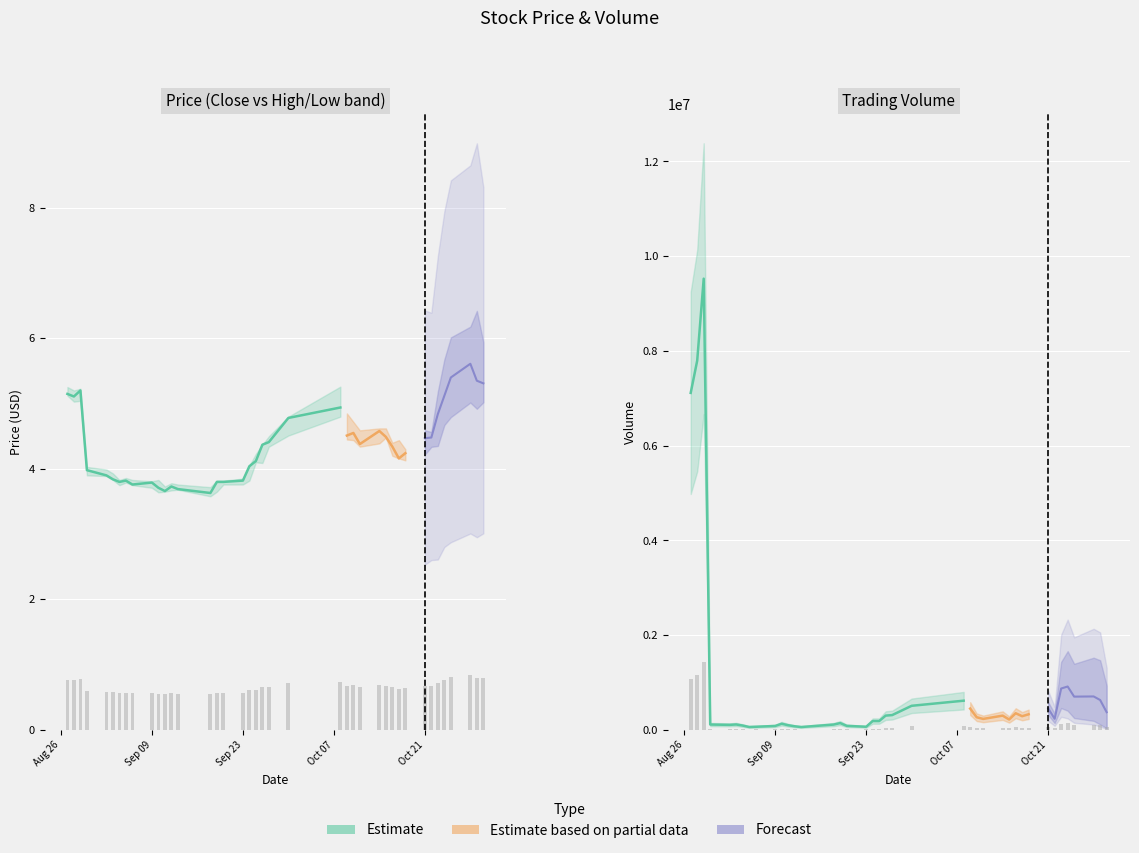

Reading left to right, what are all the values shown in this chart?

close: 5.1	5.1	5.2	4.0	3.9	3.8	3.8	3.8	3.8	3.8	3.7	3.7	3.7	3.7	3.6	3.8	3.8	3.8	4.0	4.1	4.4	4.4	4.8	4.9	4.5	4.5	4.4	4.6	4.5	4.3	4.2	4.2	4.5	4.5	4.8	5.1	5.4	5.6	5.3	5.3
open: 5.2	5.1	5.1	3.9	4.0	3.9	3.8	3.8	3.8	3.8	3.8	3.7	3.7	3.7	3.7	3.7	3.8	3.8	3.8	4.1	4.1	4.4	4.7	5.2	4.8	4.5	4.6	4.4	4.5	4.2	4.3	4.2	4.3	4.5	4.5	4.9	5.0	5.4	5.5	5.3
high: 5.3	5.2	5.2	4.0	4.0	3.9	3.8	3.9	3.8	3.8	3.8	3.7	3.8	3.8	3.7	3.8	3.8	3.9	4.0	4.2	4.4	4.5	4.8	5.3	4.8	4.7	4.6	4.6	4.6	4.4	4.4	4.3	4.6	4.5	4.9	5.3	5.5	5.7	5.7	5.5
low: 5.1	5.0	5.0	3.9	3.9	3.8	3.8	3.8	3.8	3.7	3.6	3.6	3.7	3.7	3.6	3.6	3.8	3.8	3.8	4.1	4.1	4.3	4.5	4.8	4.5	4.4	4.3	4.4	4.5	4.2	4.2	4.1	4.2	4.4	4.5	4.9	5.0	5.3	5.3	5.2
volume: 7115000.0	7796004.0	9526100.0	114098.0	107436.0	115489.0	92452.0	62388.0	67284.0	83955.0	130975.0	99241.0	77107.0	61568.0	113477.0	144704.0	86715.0	67307.0	187438.0	187583.0	302729.0	313509.0	509871.0	617435.0	451209.0	268087.0	232870.0	301862.0	220540.0	352651.0	289910.0	330788.0	454334.0	235724.0	874326.0	916928.0	703230.0	707157.0	631721.0	374214.0